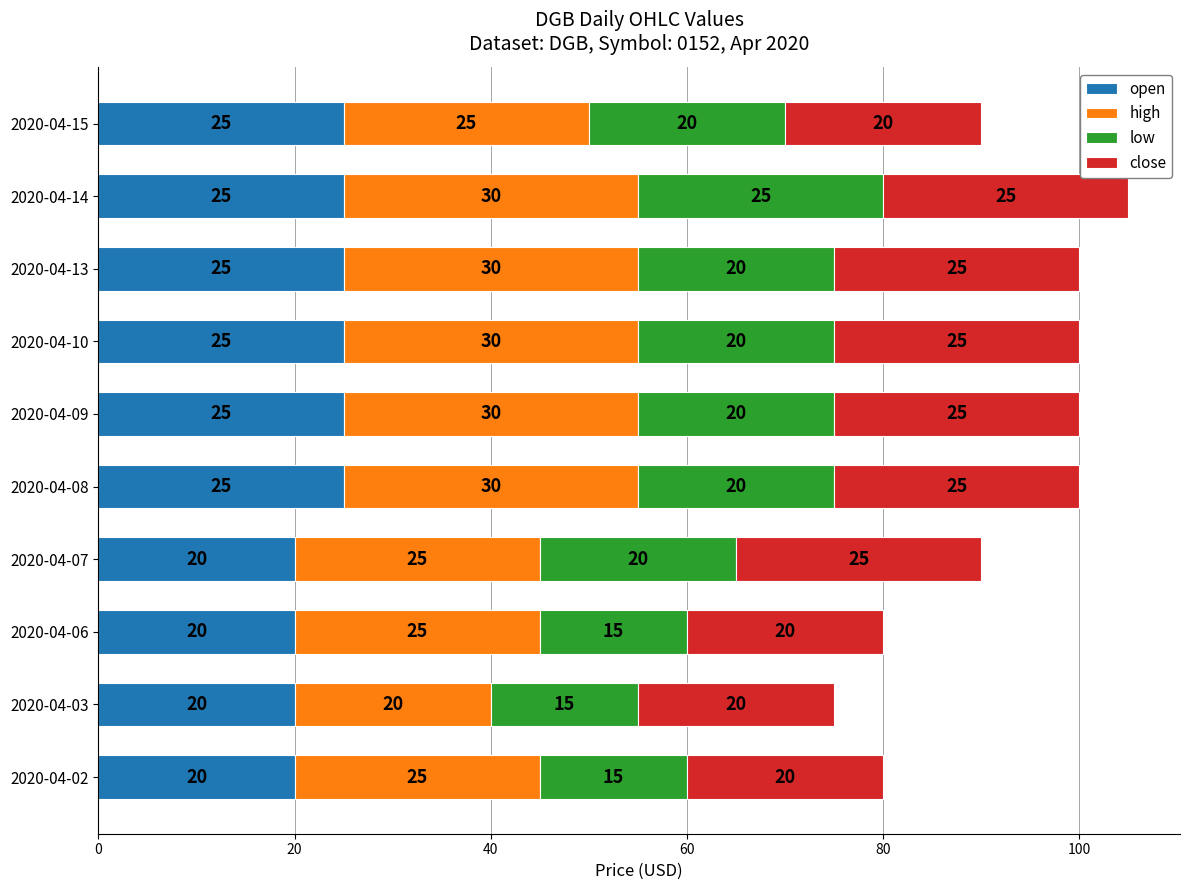

What is the sum of the open values at 2020-04-13 and 2020-04-03?

45